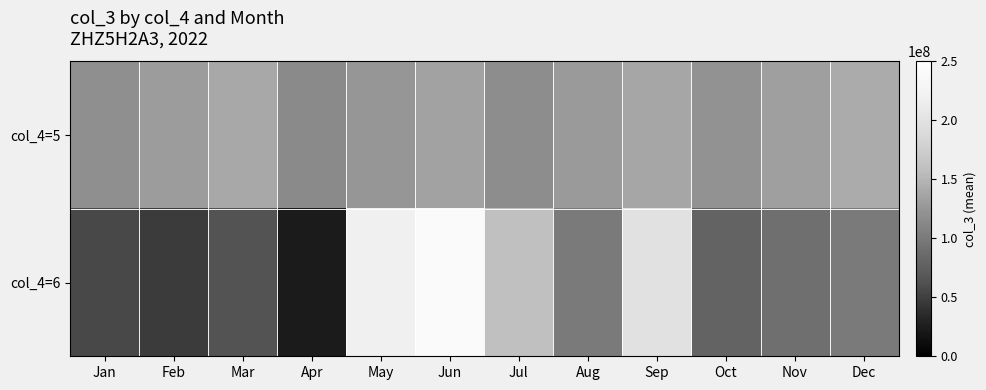

Reading left to right, extract all data points from this chart.

col_4=5: Jan=120000000	Feb=130000000	Mar=140000000	Apr=115000000	May=125000000	Jun=135000000	Jul=118000000	Aug=128000000	Sep=138000000	Oct=122000000	Nov=132000000	Dec=142000000
col_4=6: Jan=56442216	Feb=47036016	Mar=63687352	Apr=23588600	May=219999304	Jun=240464160	Jul=159182520	Aug=100460656	Sep=198971312	Oct=80000000	Nov=90000000	Dec=100000000